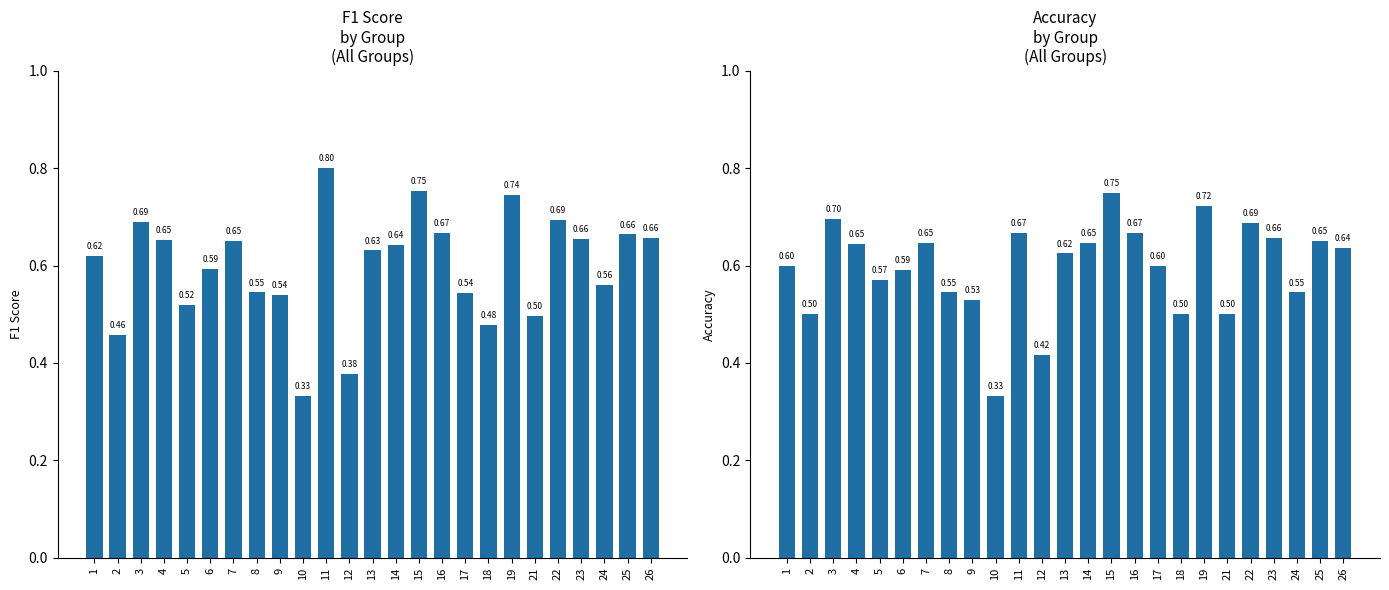

True or false: f1 has a value of 0.6 at 14.

True